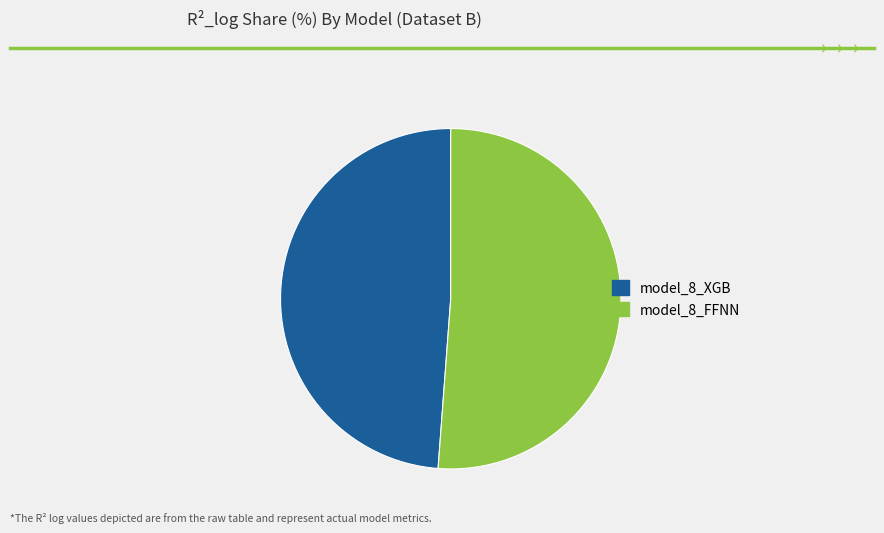

Count the number of slices in the pie.

2